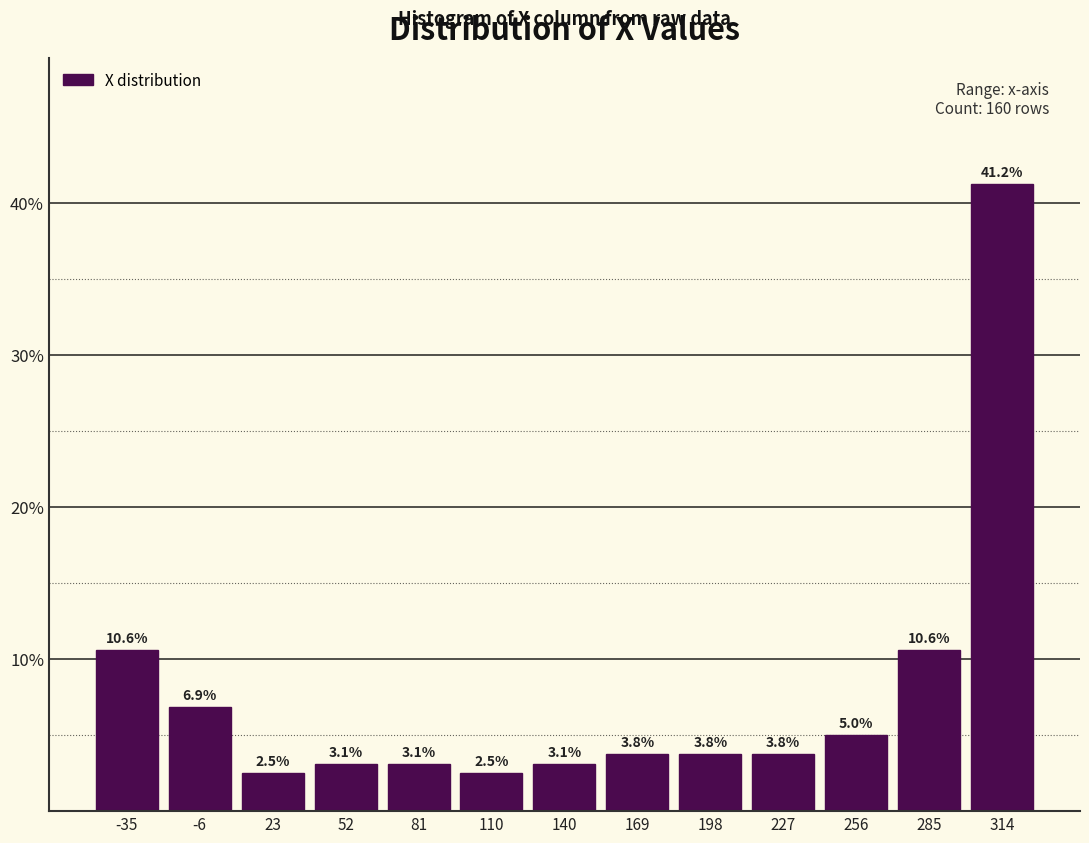

What is the height of the bar covering 95 to 125 on the x-axis? The bar edges are not printed on the chart, so give them approximately, as read against the axis.

2.5